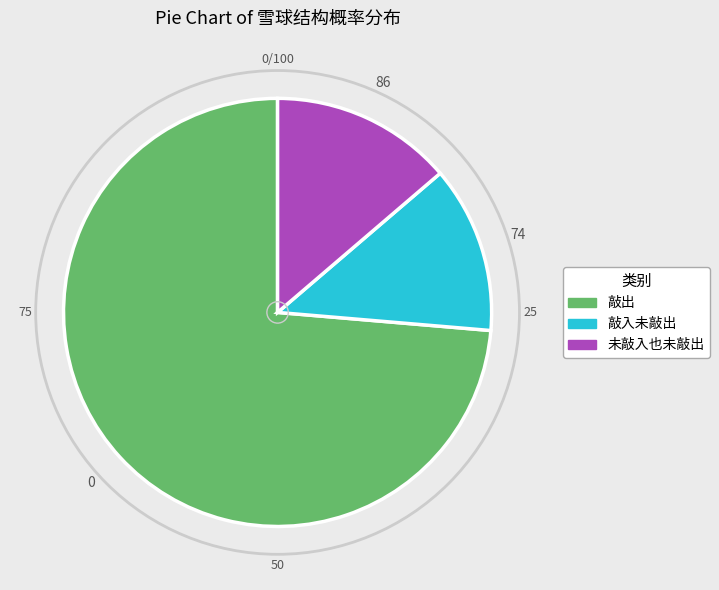

Combined, do 敲入未敲出 and 未敲入也未敲出 account for over 50%?

No